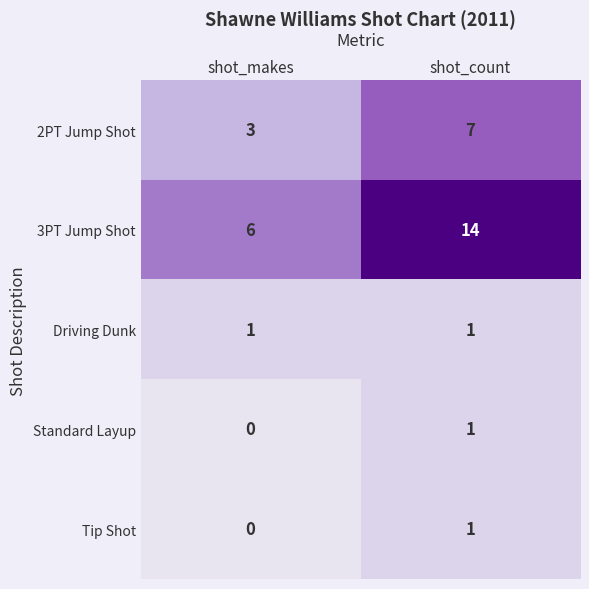

What is the spread (max minus min) of values at shot_makes?

6